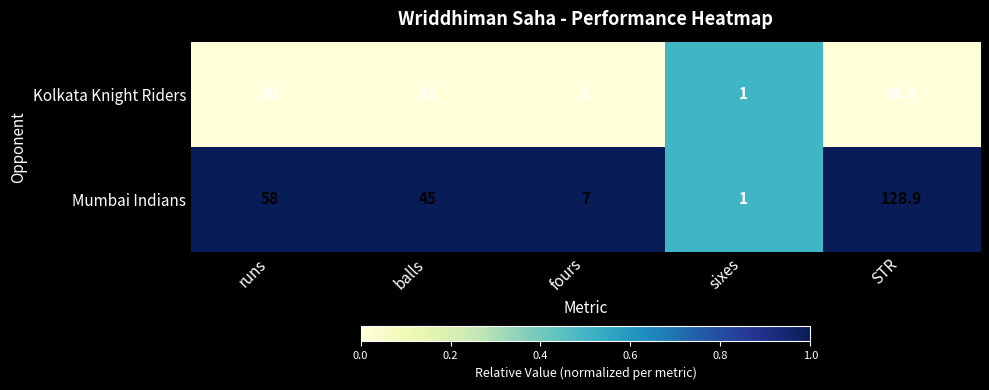

Which series has the largest range (max minus min)?

Mumbai Indians